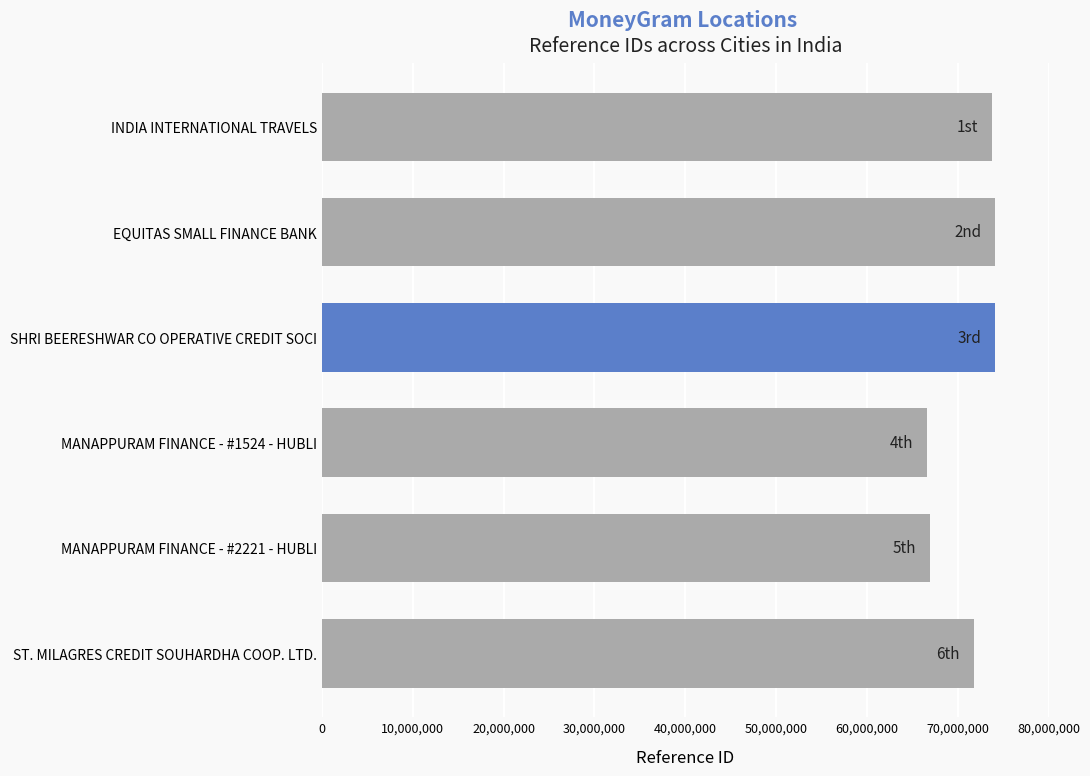

Is it true that the value at EQUITAS SMALL FINANCE BANK is 124864574?

False